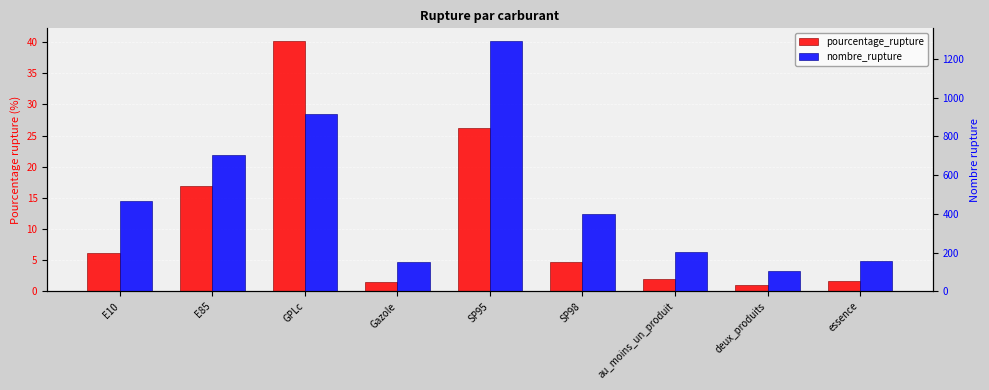

What is the difference between the pourcentage_rupture values at deux_produits and SP95?

25.2